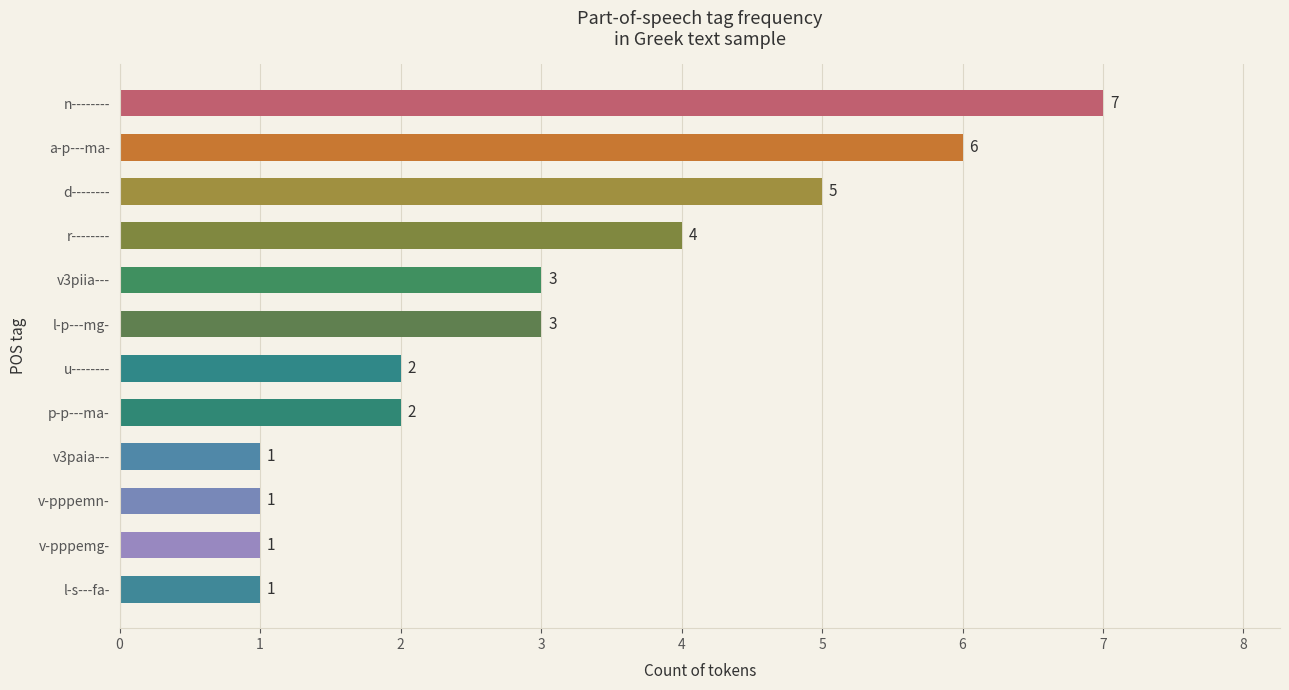

Approximately how many times larger is the value at p-p---ma- compared to n--------?

0.3